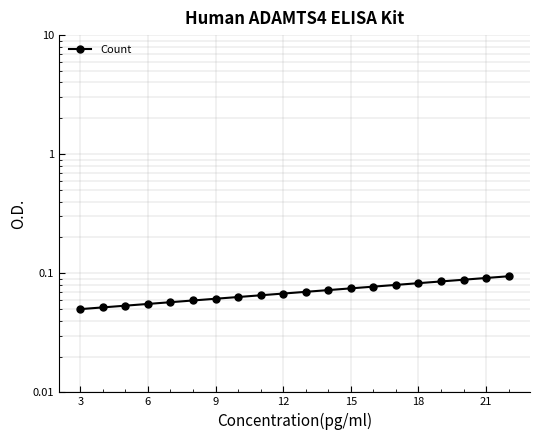

True or false: there are more than 0 points higher than both neighbors.

False